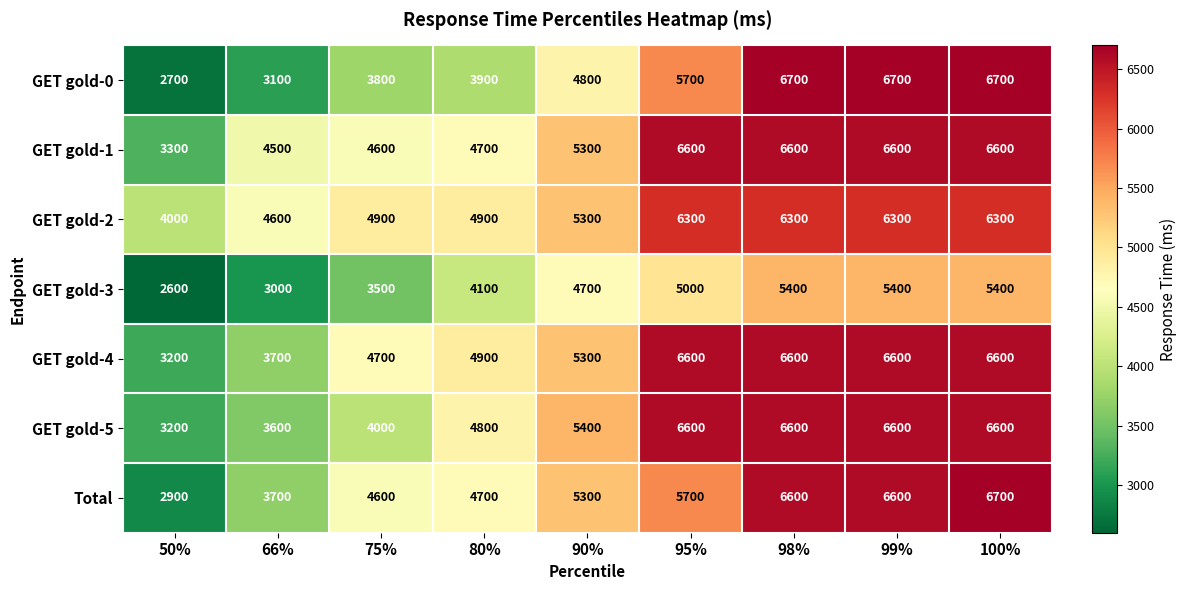

What is the difference between the second highest and minimum values in the GET gold-4 series?

3400